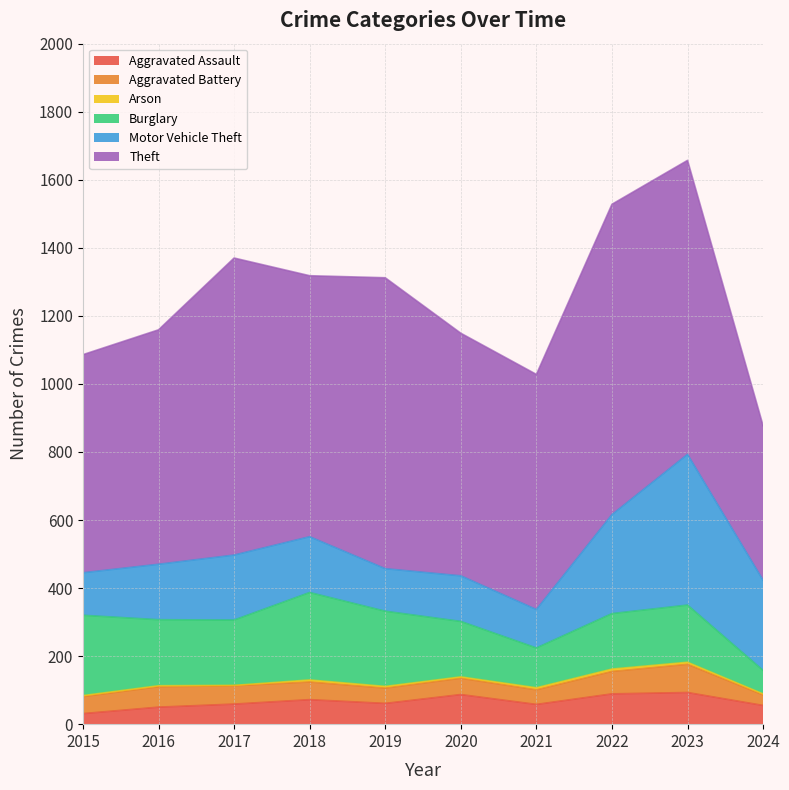

At how many categories does at least one series exceed 179?

10